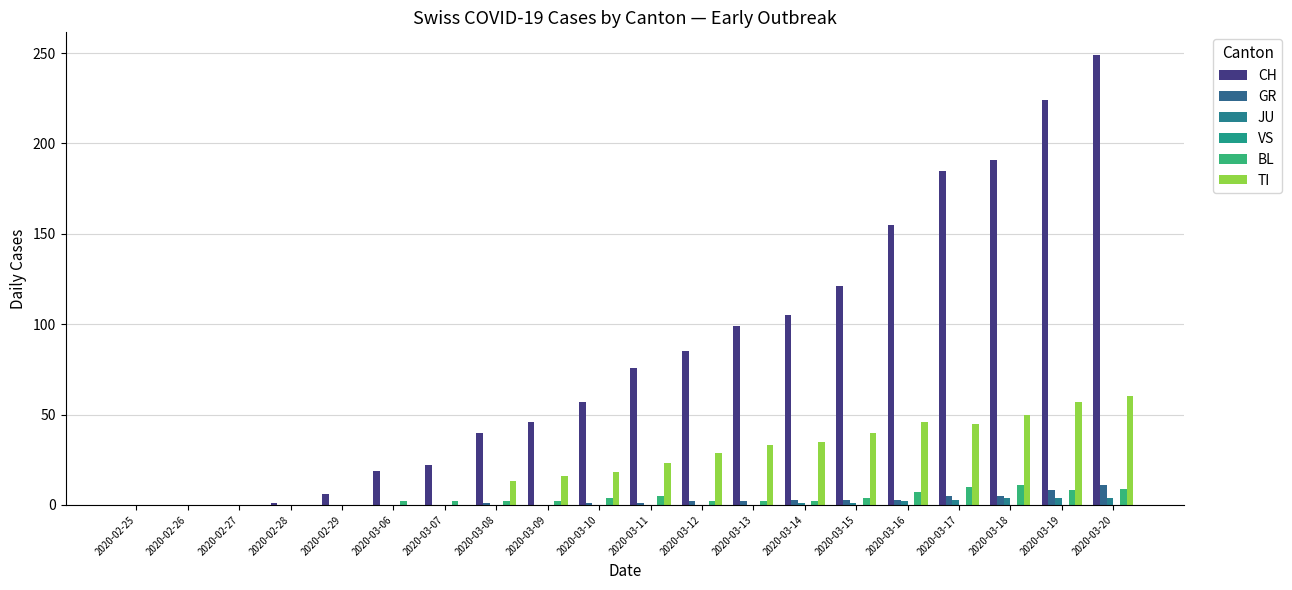

Which series has the largest total across all categories?

CH